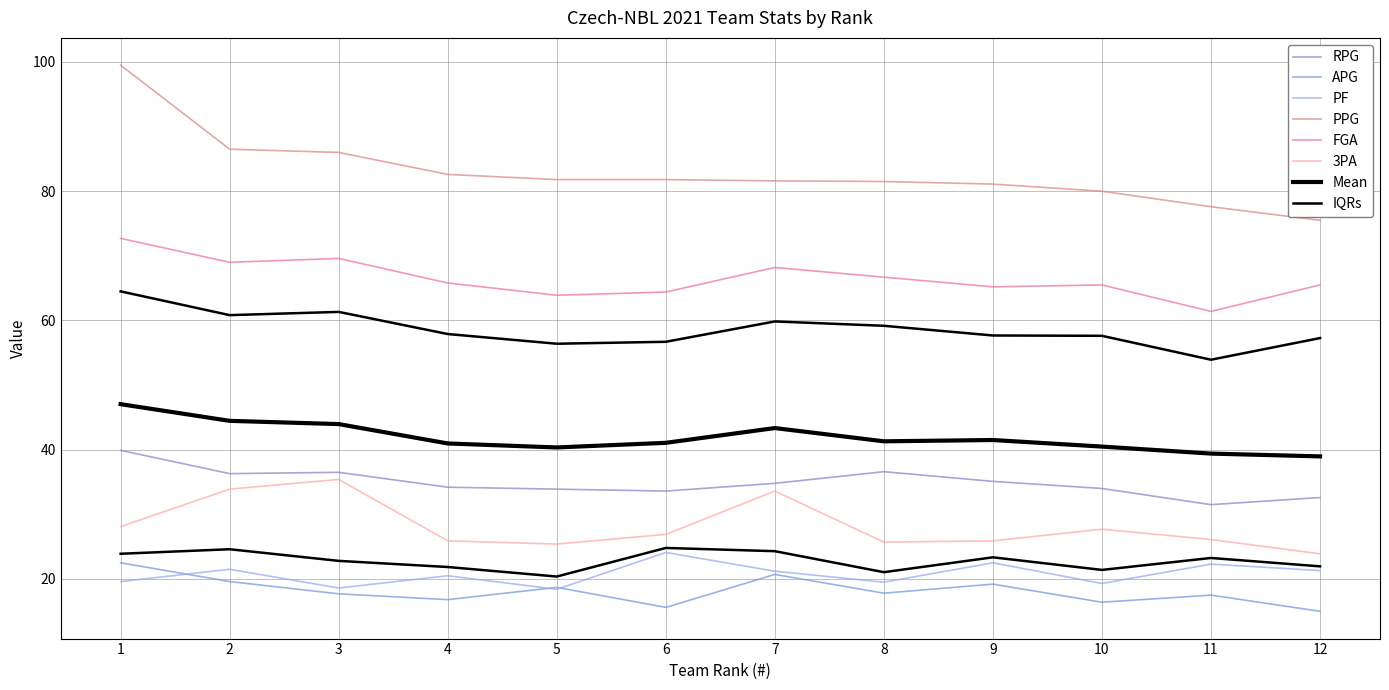

The value of PF at 11 is 36.1. True or false?

False